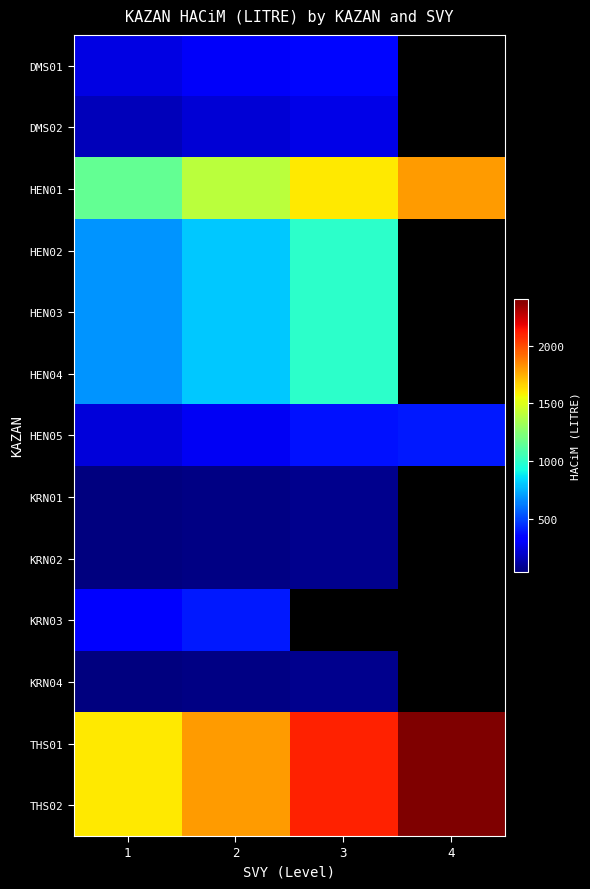

What is the total value across all series at 1?

7492.0